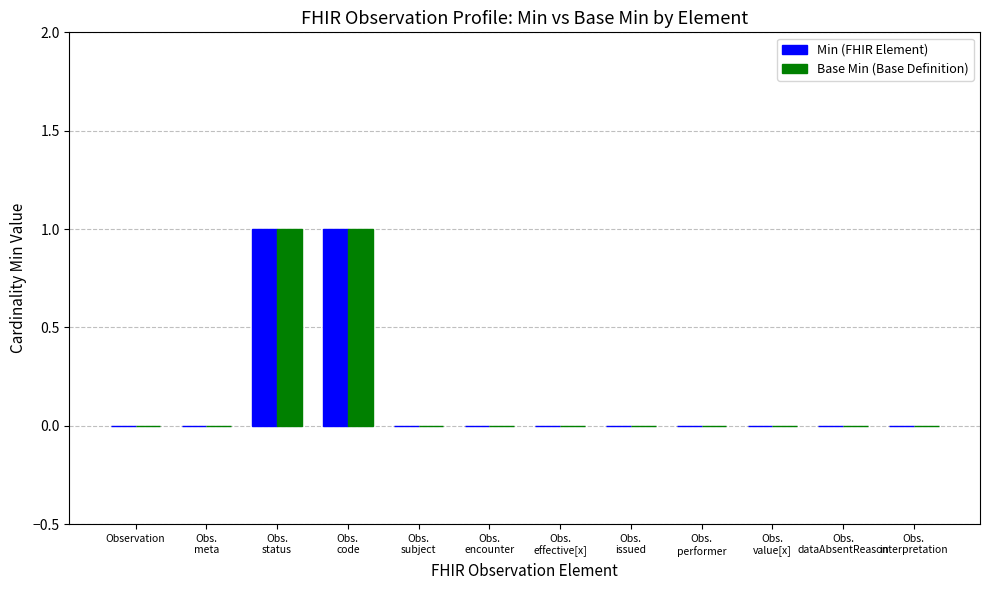

The Min (FHIR Element) series shows 0 at Obs.
issued. True or false?

False